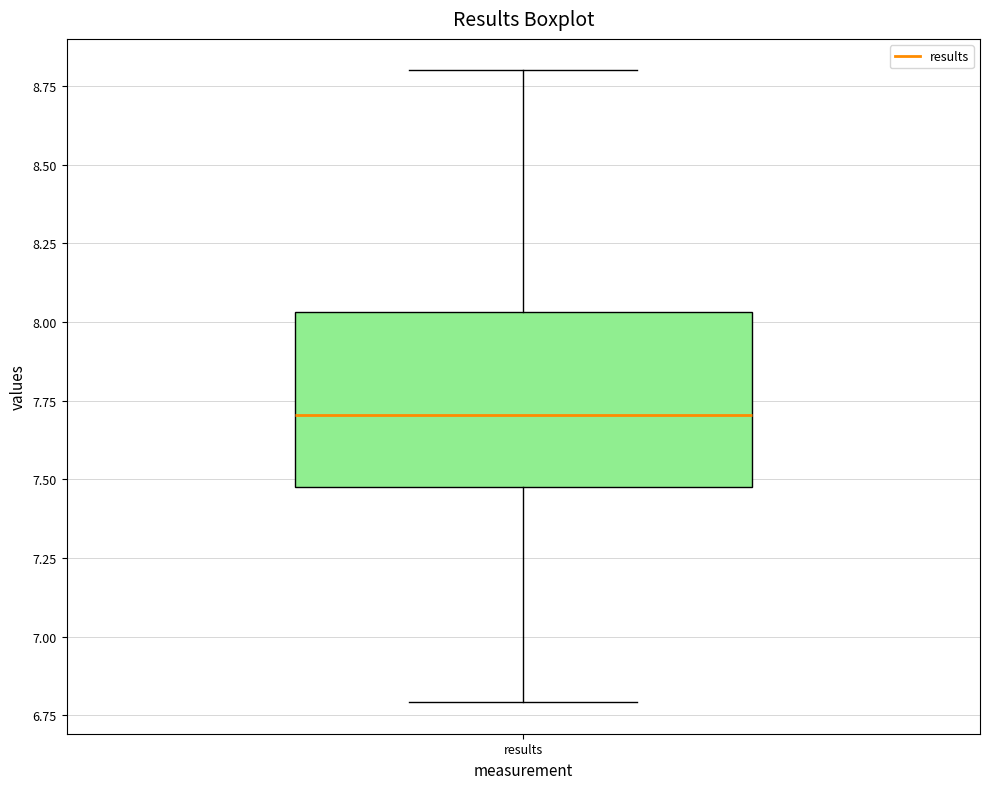

Where does the lower whisker of the box for results end on the y-axis? The values are not printed on the chart, so give them approximately, as read against the axis.

6.80